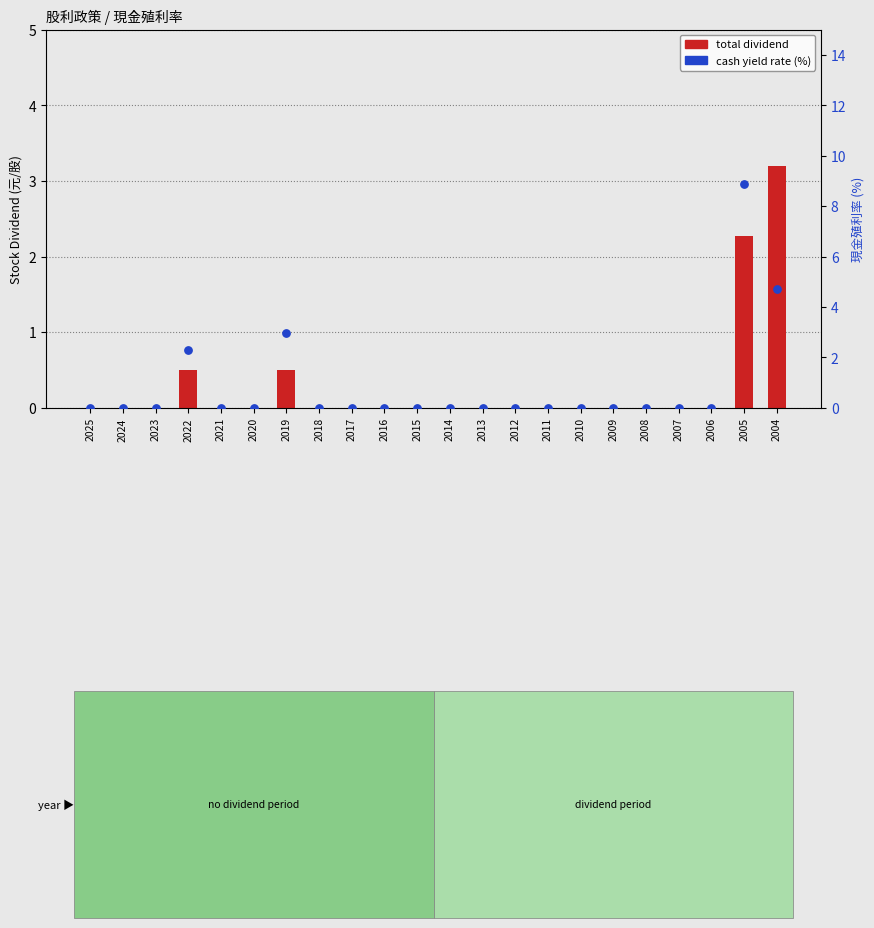

Which series reaches the maximum Y coordinate?

cash yield rate (%)